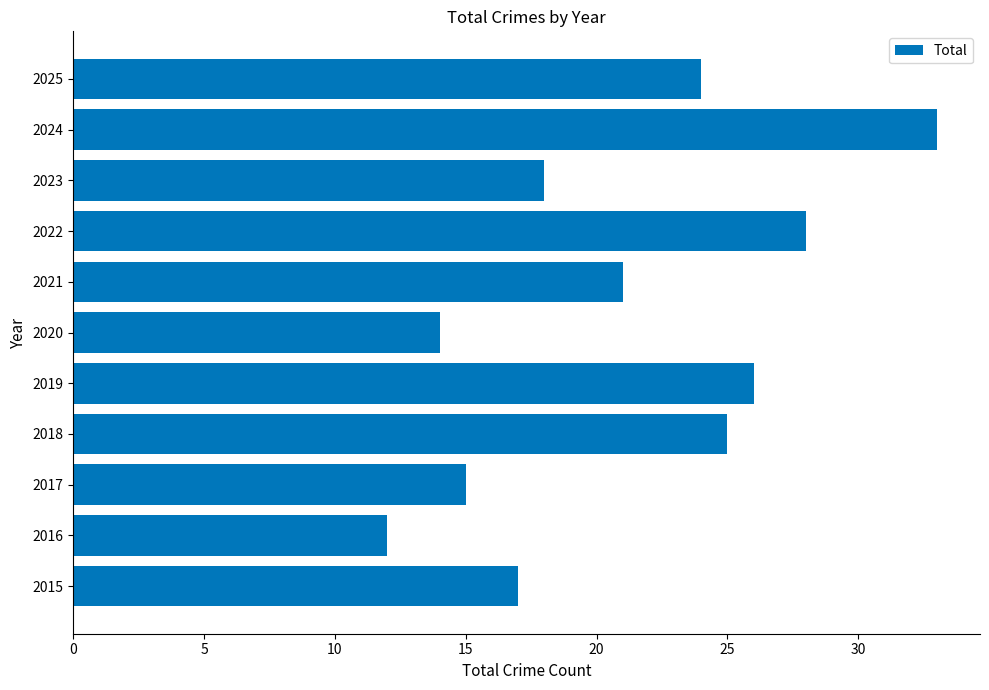

Is it true that the value at 2020 is 14?

True